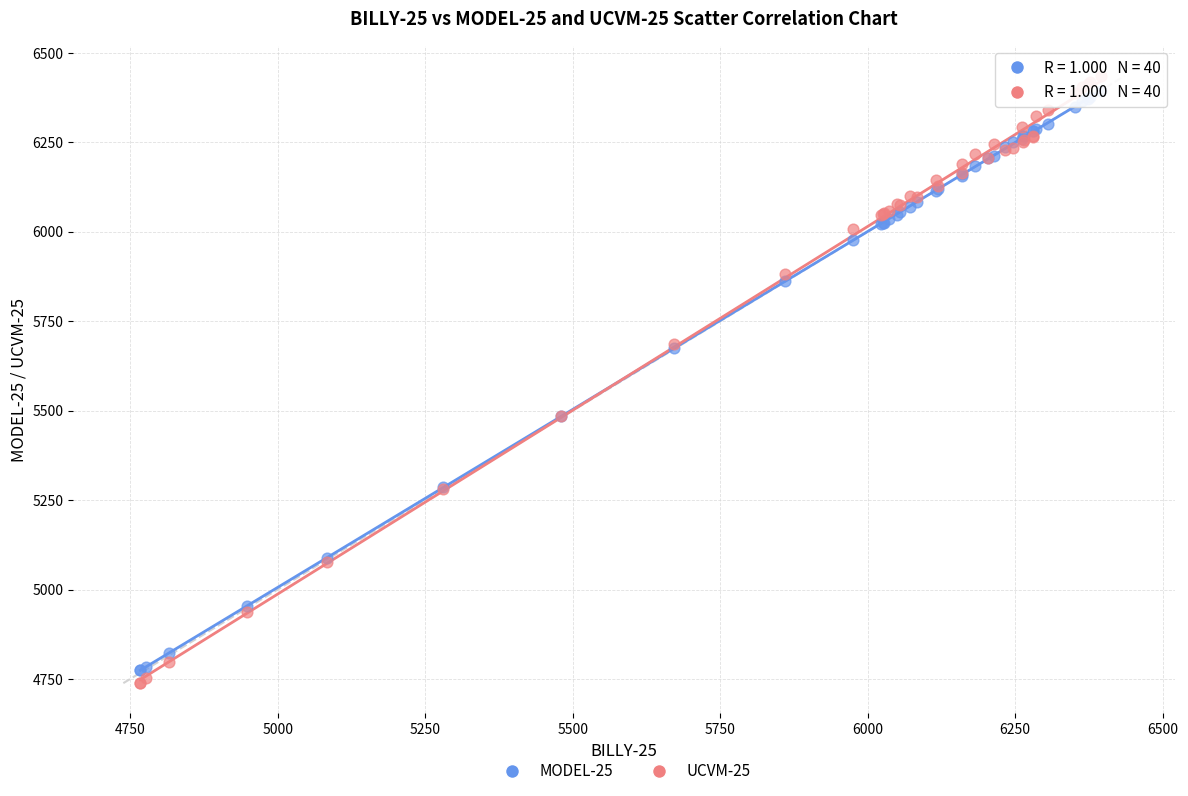

Which series has the widest spread of Y values?

UCVM-25